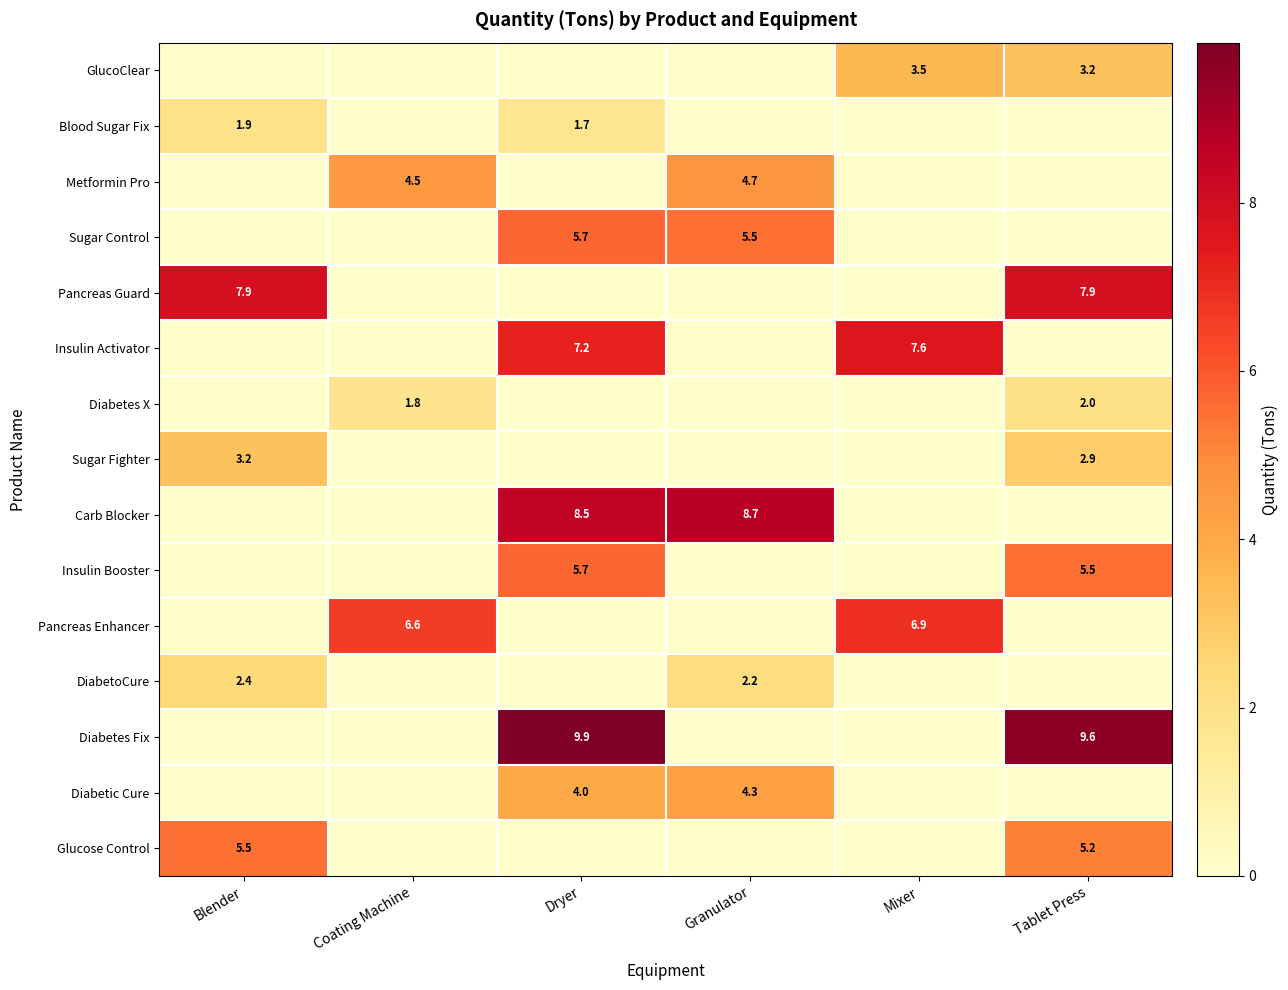

At how many categories does at least one series exceed 2?

6